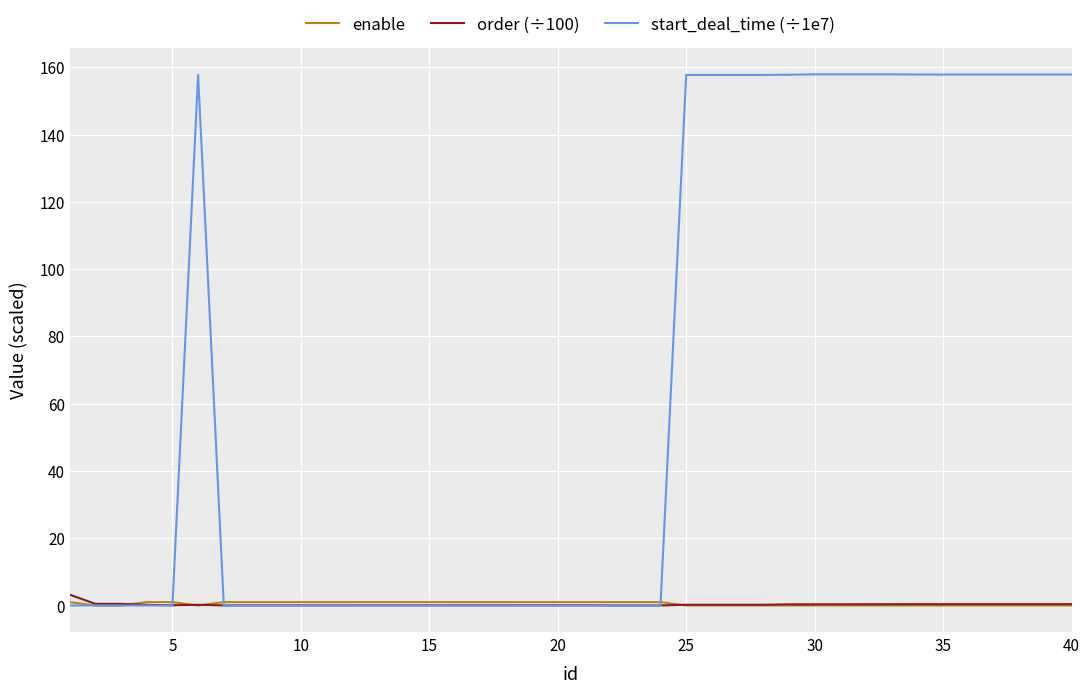

What is the maximum value shown in the chart?

157.9